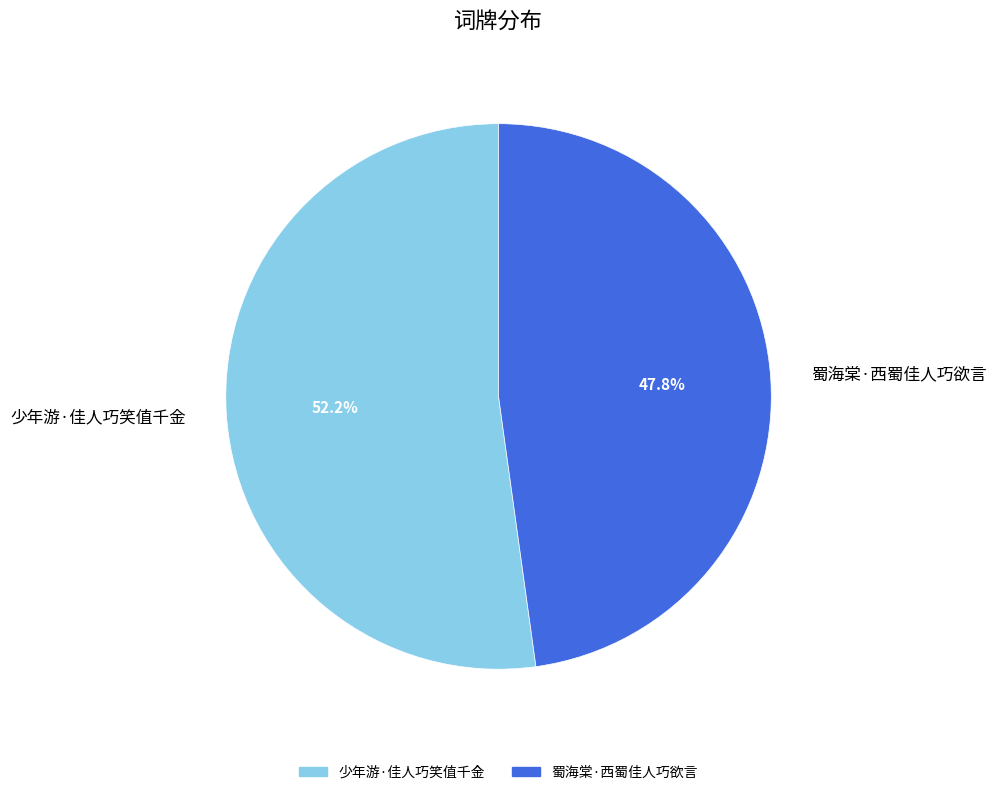

How many slices are in this pie chart?

2